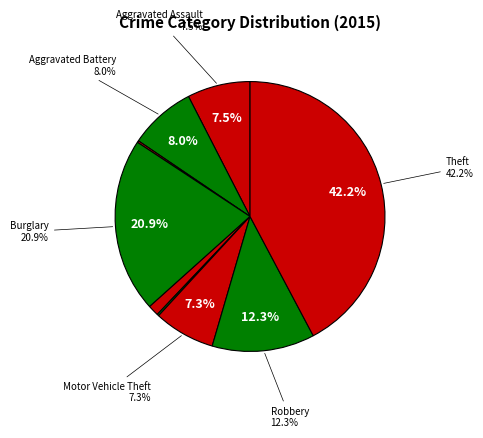

Count the number of slices in the pie.

9